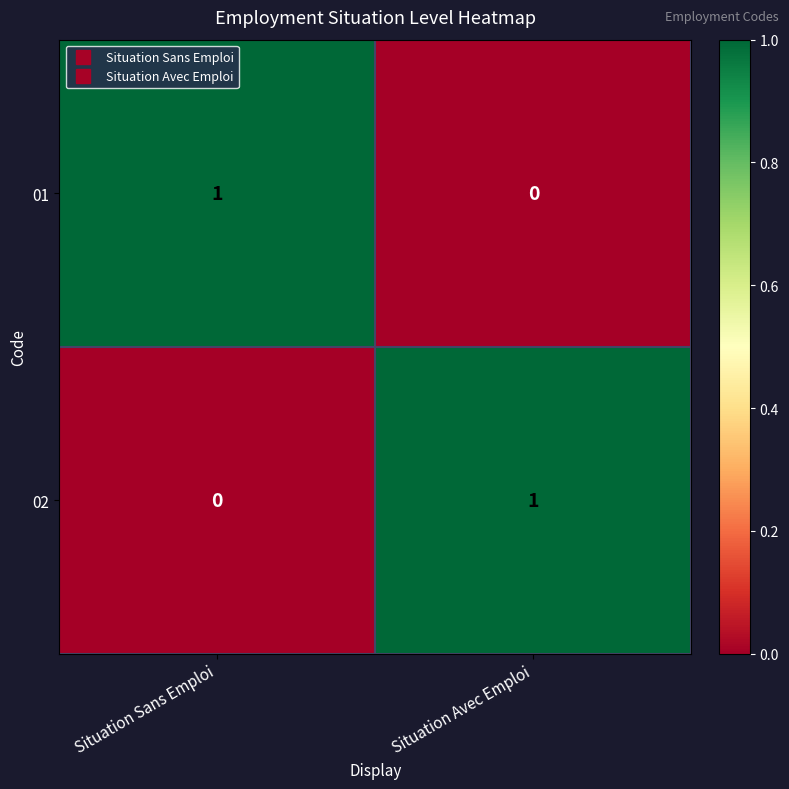

What is the difference between the highest and lowest values at Situation Avec Emploi?

1